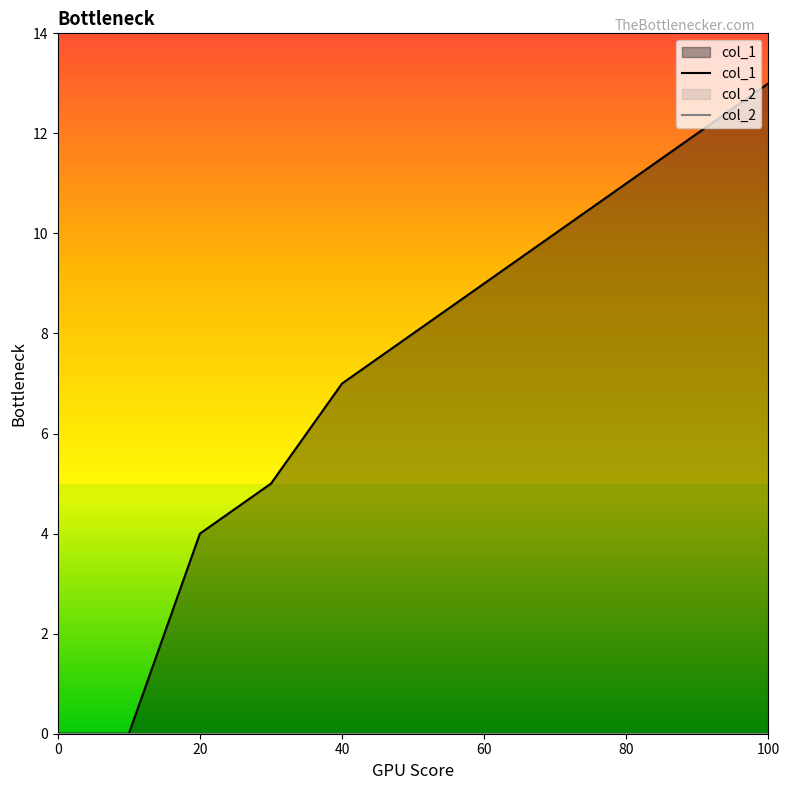

Which series has the largest total across all categories?

col_1